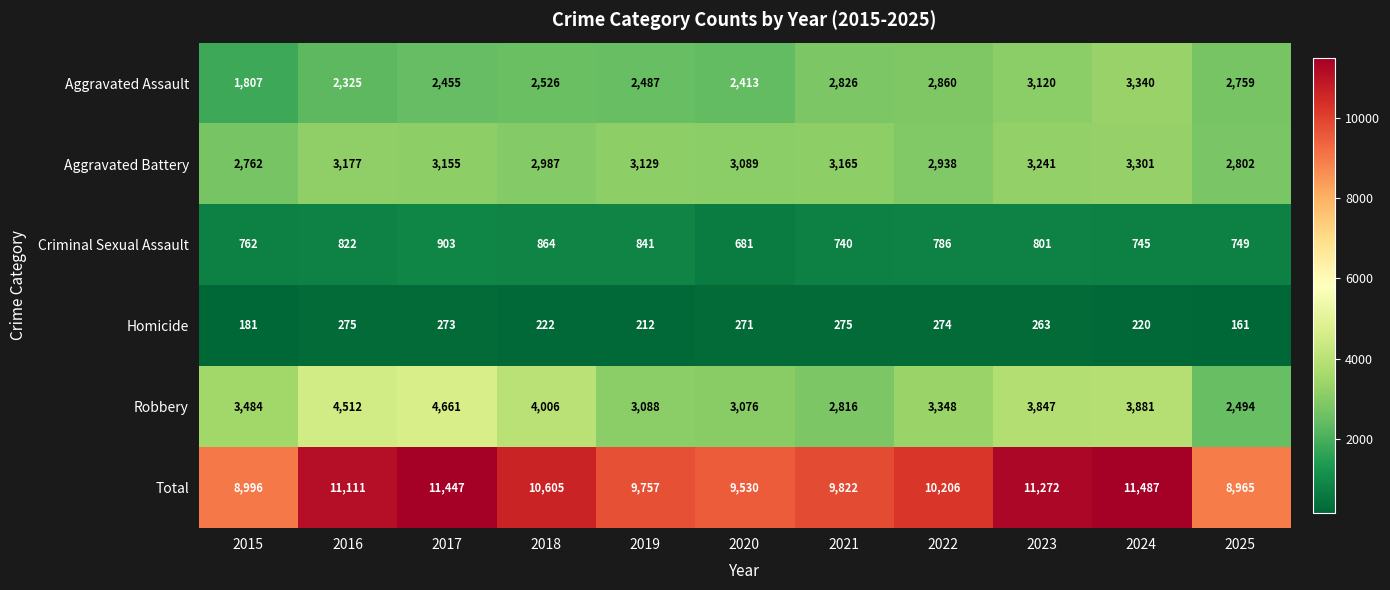

True or false: Aggravated Assault has a value of 1807 at 2015.

True